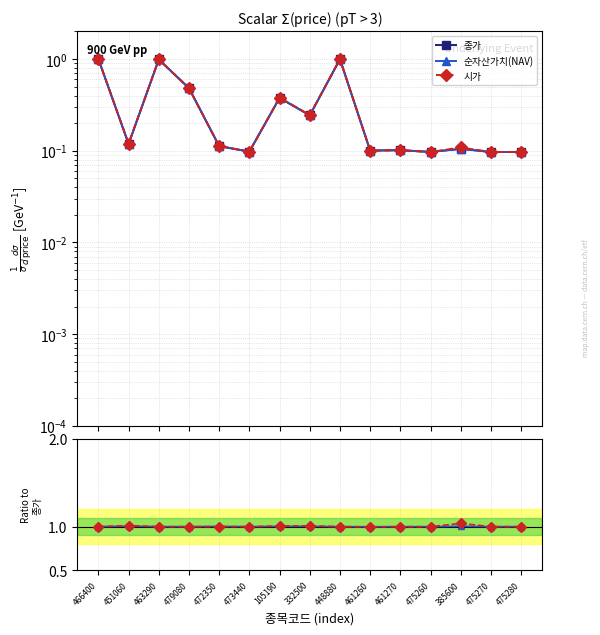

How many interior local peaks does the 시가 series have?

5